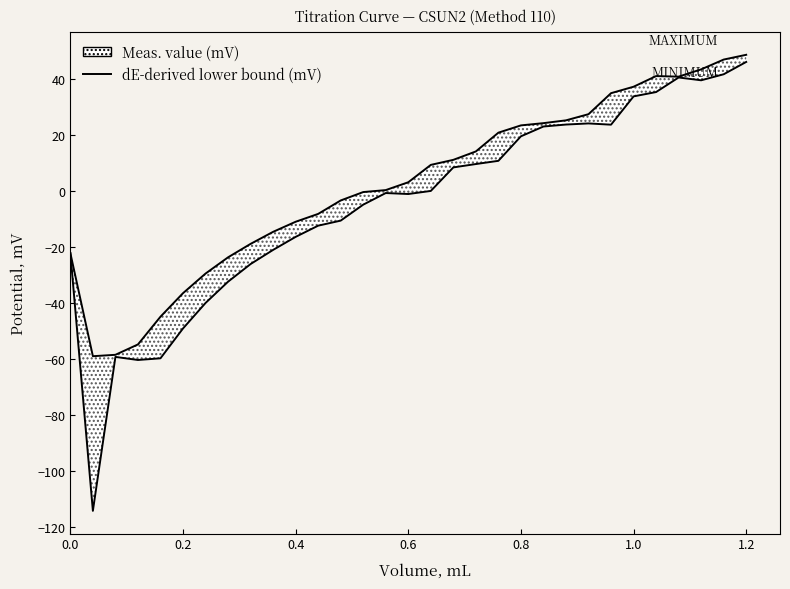

True or false: dE-derived lower bound (mV) and Meas. value (mV) intersect in this chart.

False